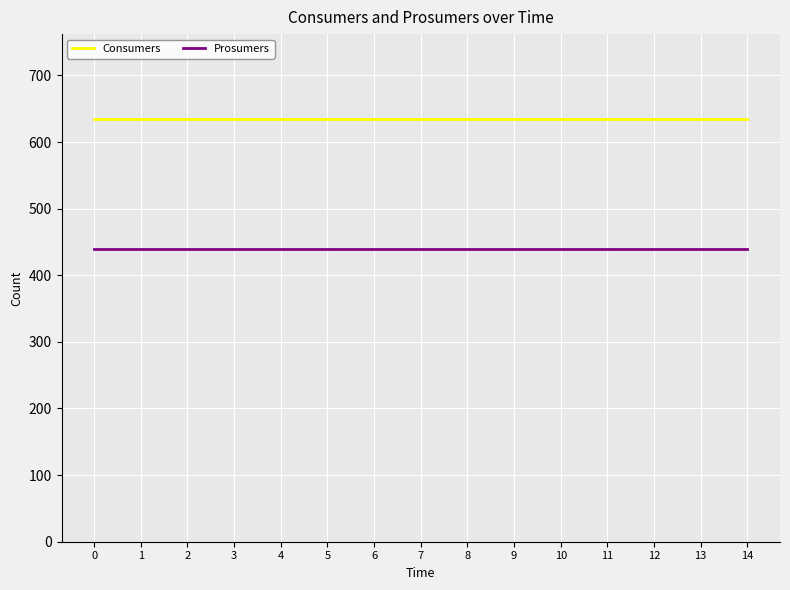

What is the difference between the highest and lowest values at 6?

195